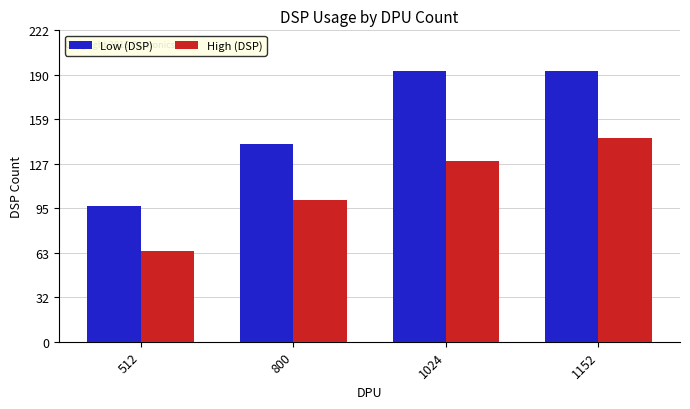

At which label is Low (DSP) closest to 145?

800